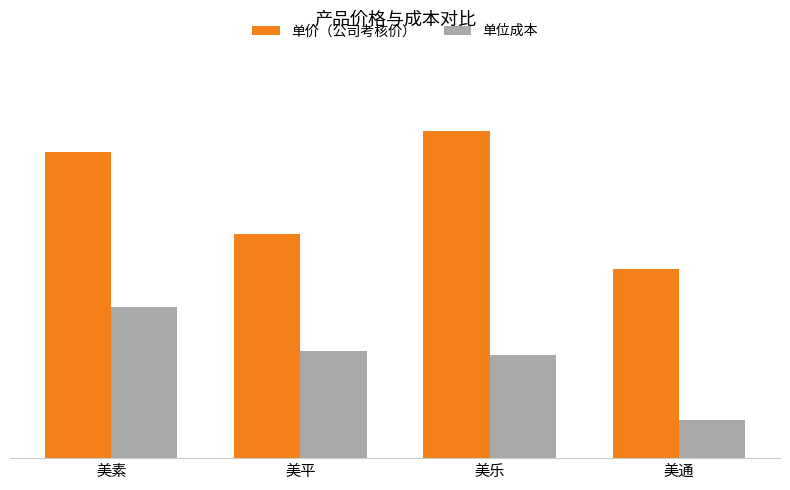

Which series changed the most between 美平 and 美通?

单位成本